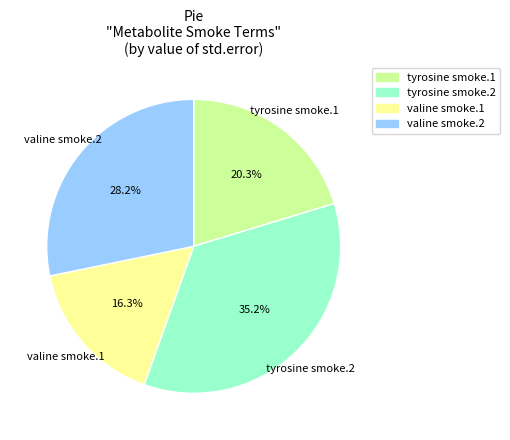

Is there a majority slice in this chart?

No